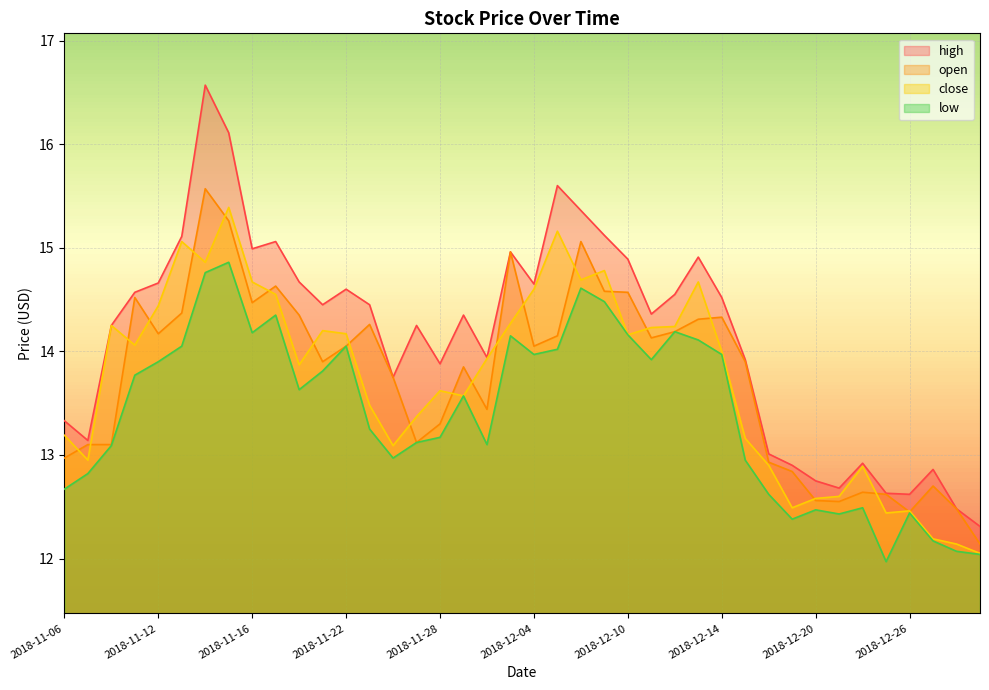

What is the average value of the open series?

13.8